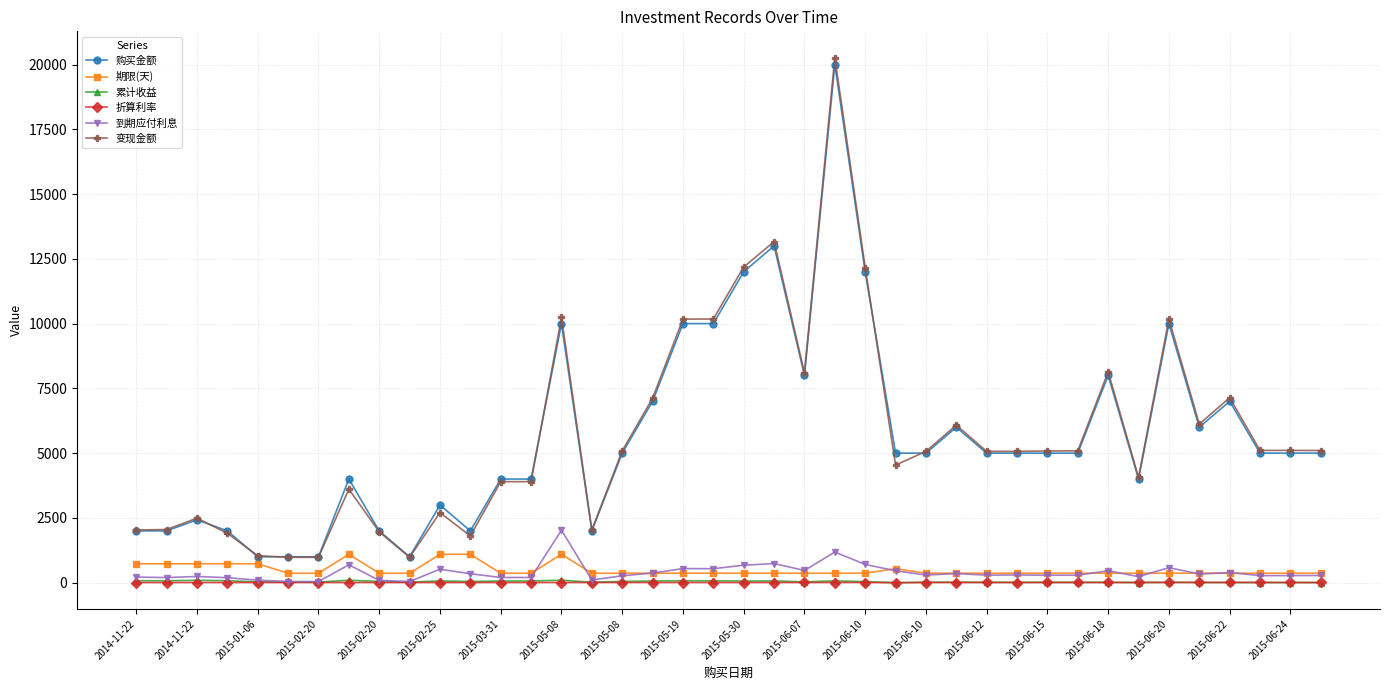

True or false: 到期应付利息 and 变现金额 cross at least once.

False